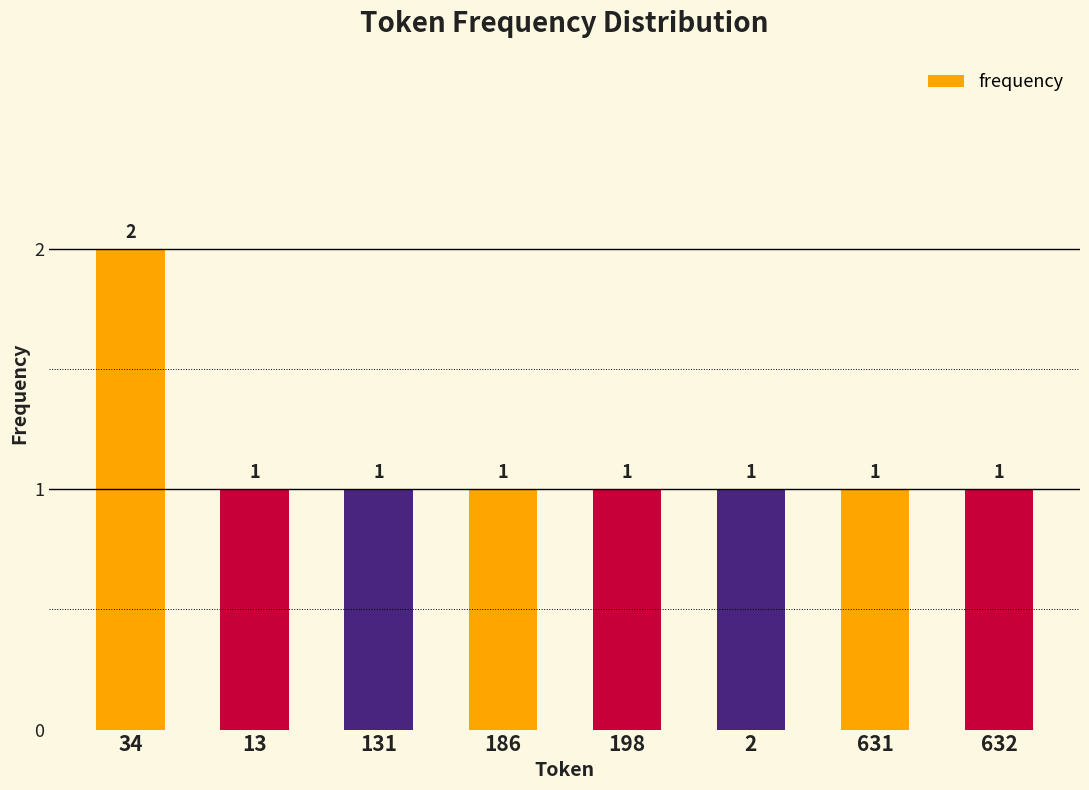

The chart shows a value of 3 at 34. True or false?

False